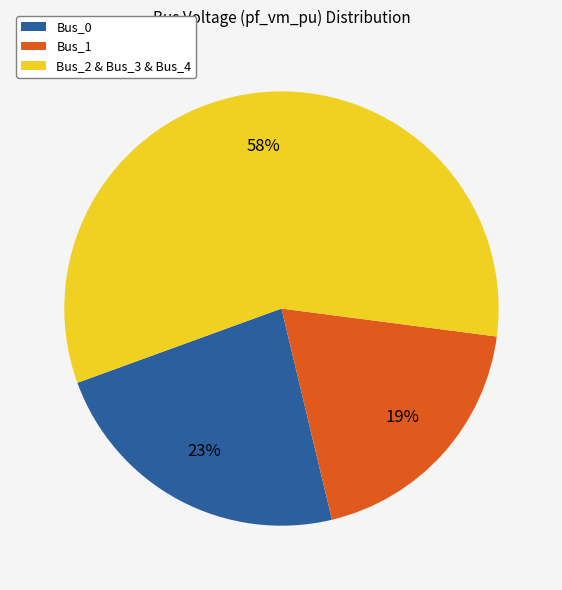

True or false: Bus_2 & Bus_3 & Bus_4 accounts for 51% of the total.

False